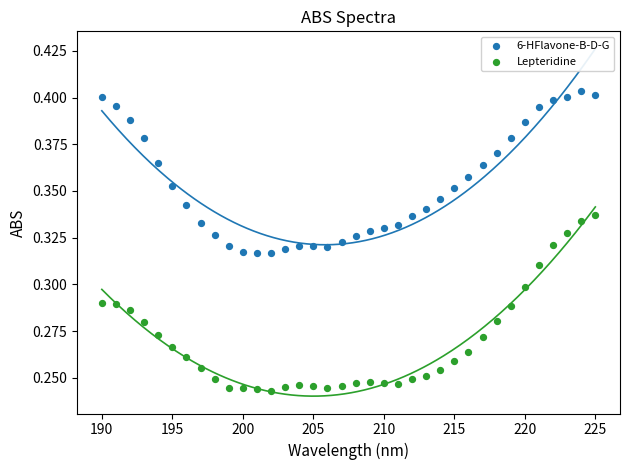

Across all data points, what is the range of X values (max minus min)?

35.0